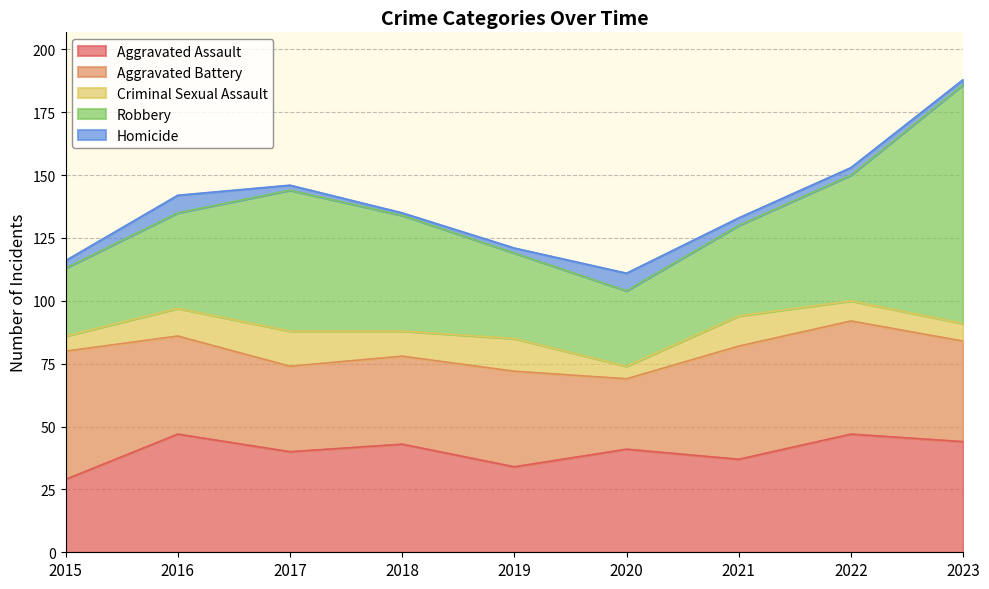

Which category has the highest value in the Robbery series?

2023